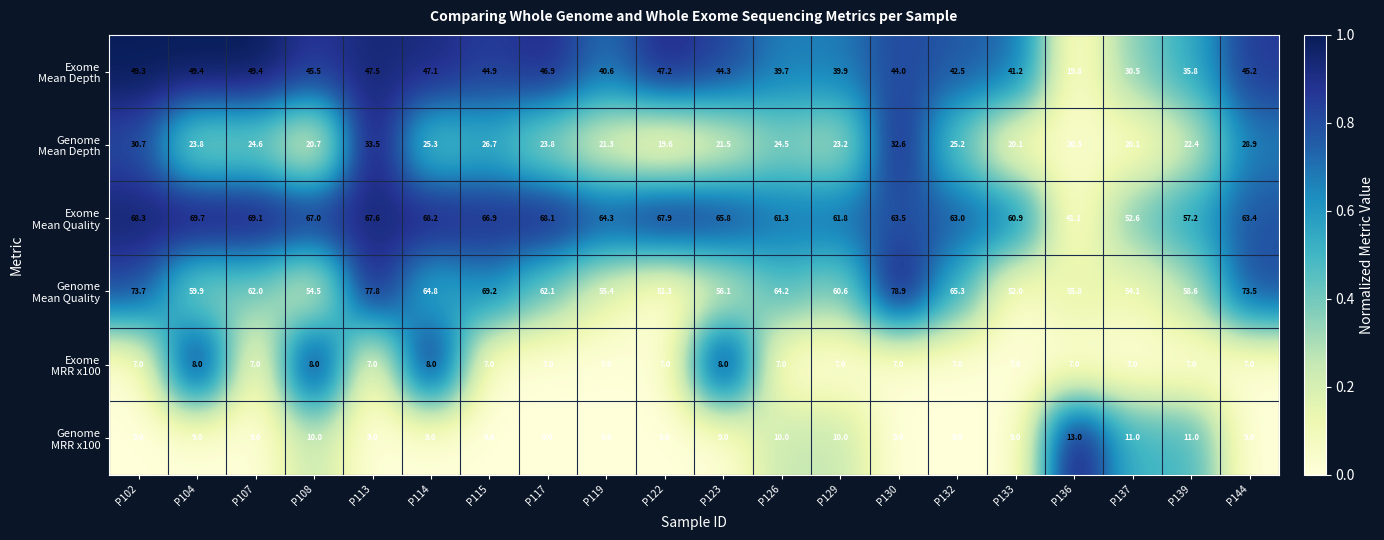

What is the minimum value shown in the chart?

7.0